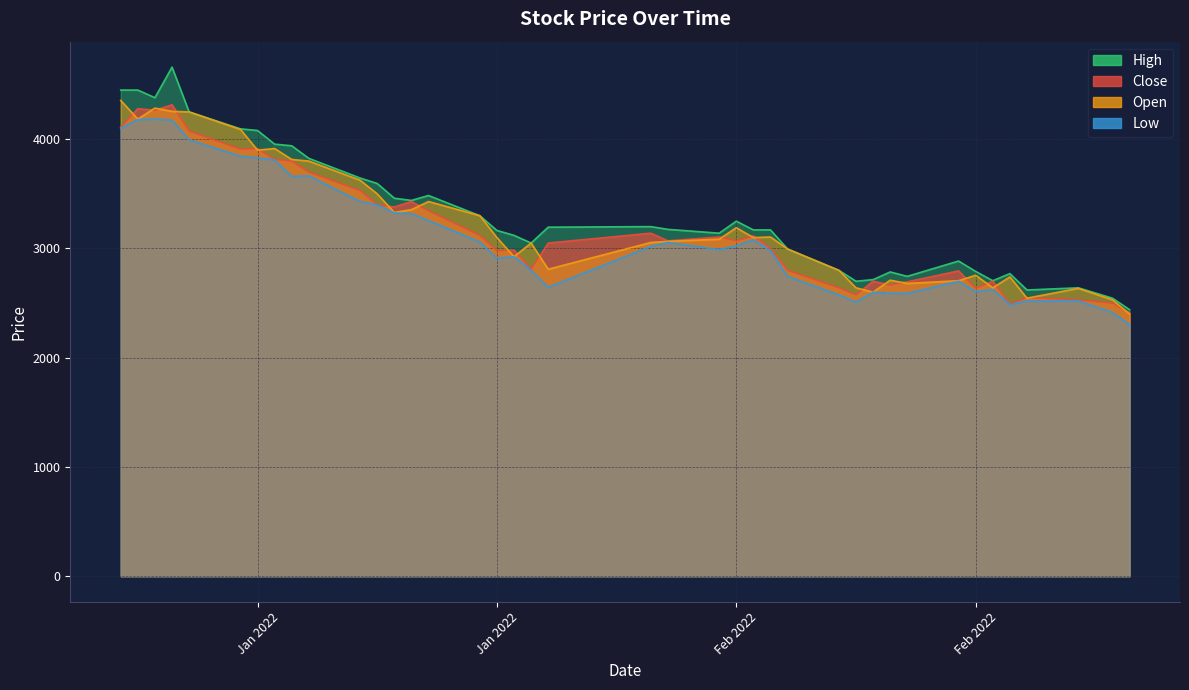

True or false: Low has more than 2 interior local peaks.

True